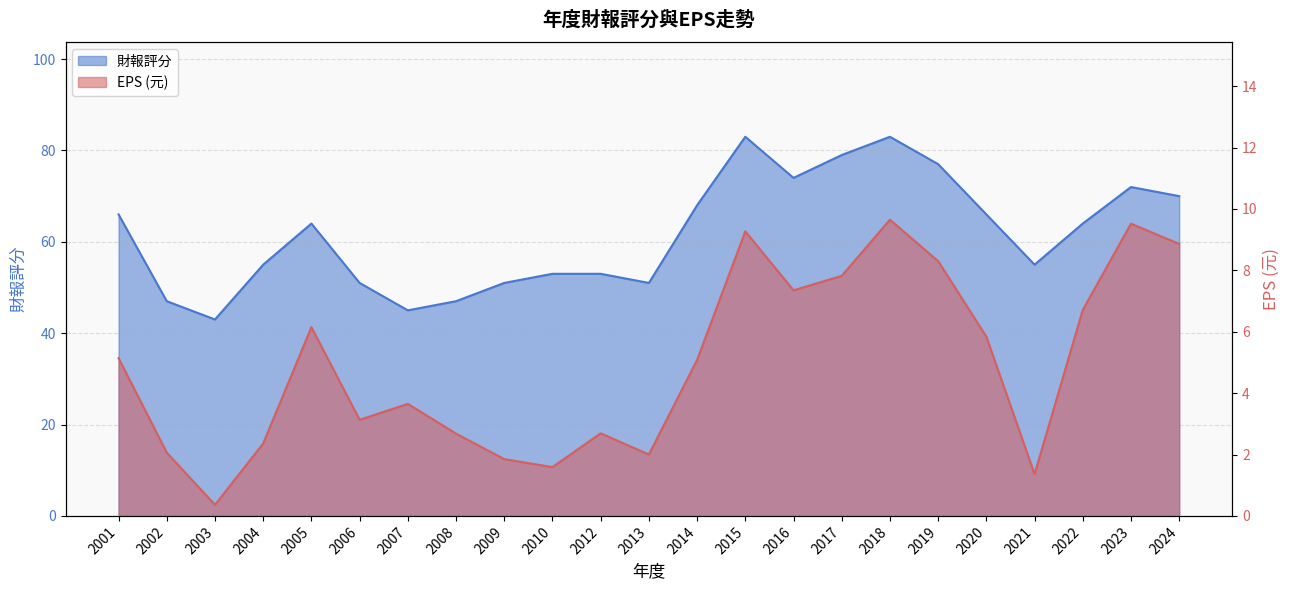

What is the total value across all series at 2019?

85.3